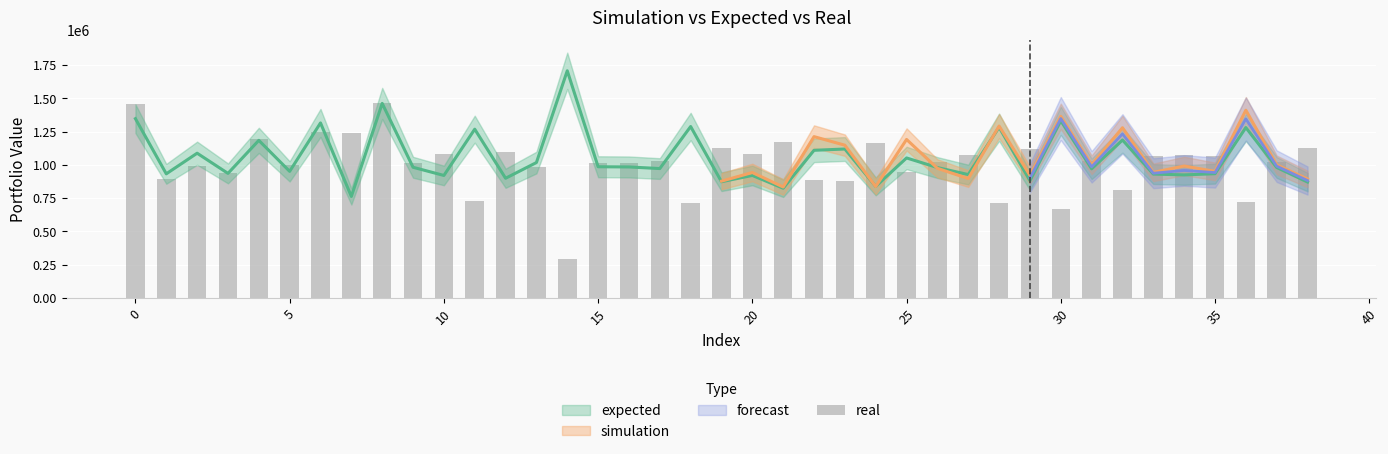

What is the sum of the values at 21 and 20?

2254307.9